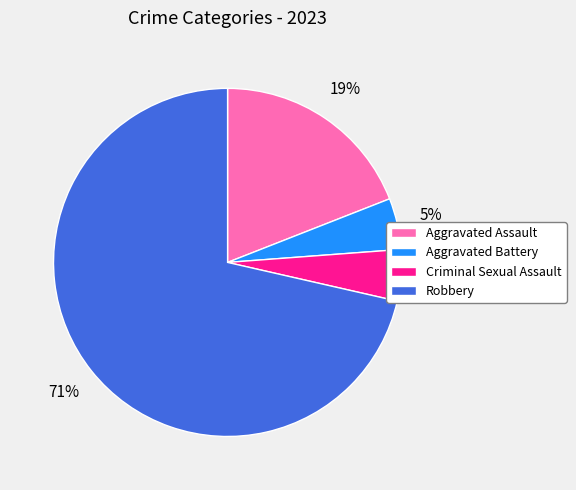

How many slices are in this pie chart?

4